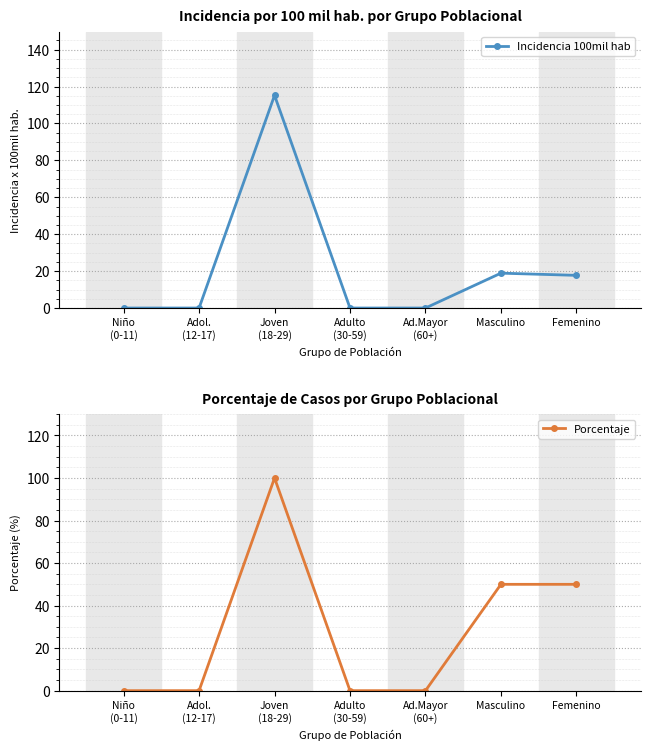

Which series changed the most between Joven
(18-29) and Ad.Mayor
(60+)?

Incidencia 100mil hab